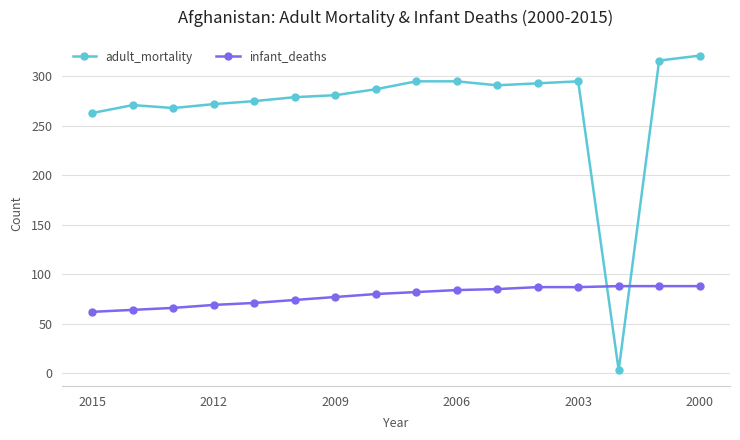

How many intersections are there between infant_deaths and adult_mortality?

2